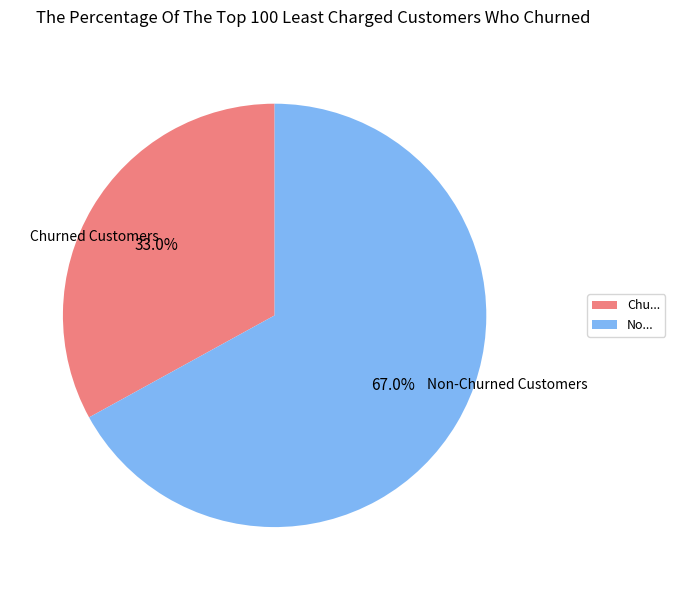

Which slice represents more than half of the pie?

No...